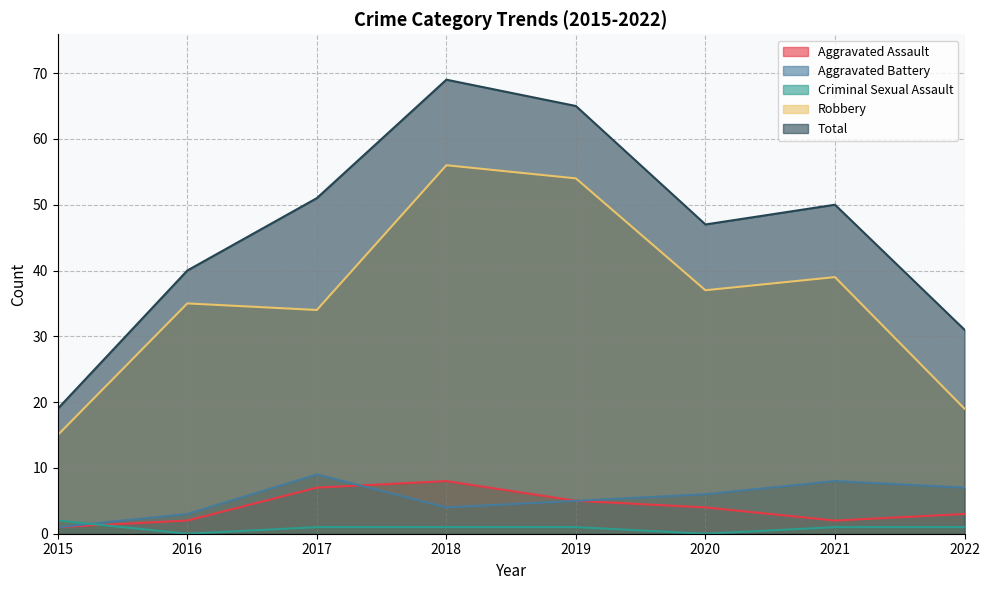

What is the average value of the Aggravated Battery series?

5